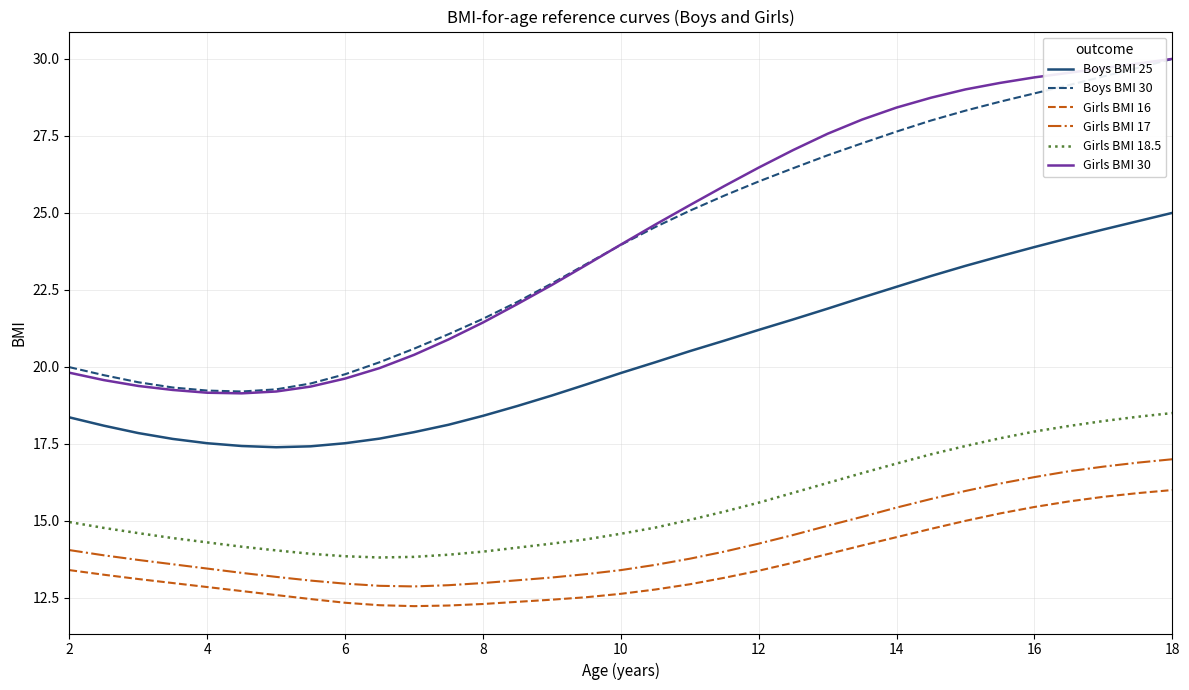

True or false: Girls BMI 30 and Girls BMI 18.5 intersect in this chart.

False